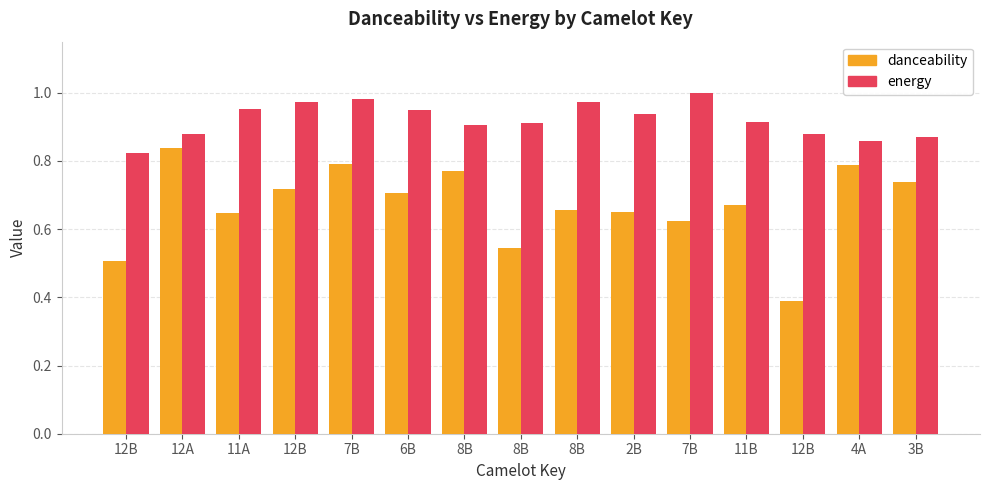

How many series are shown in this chart?

2